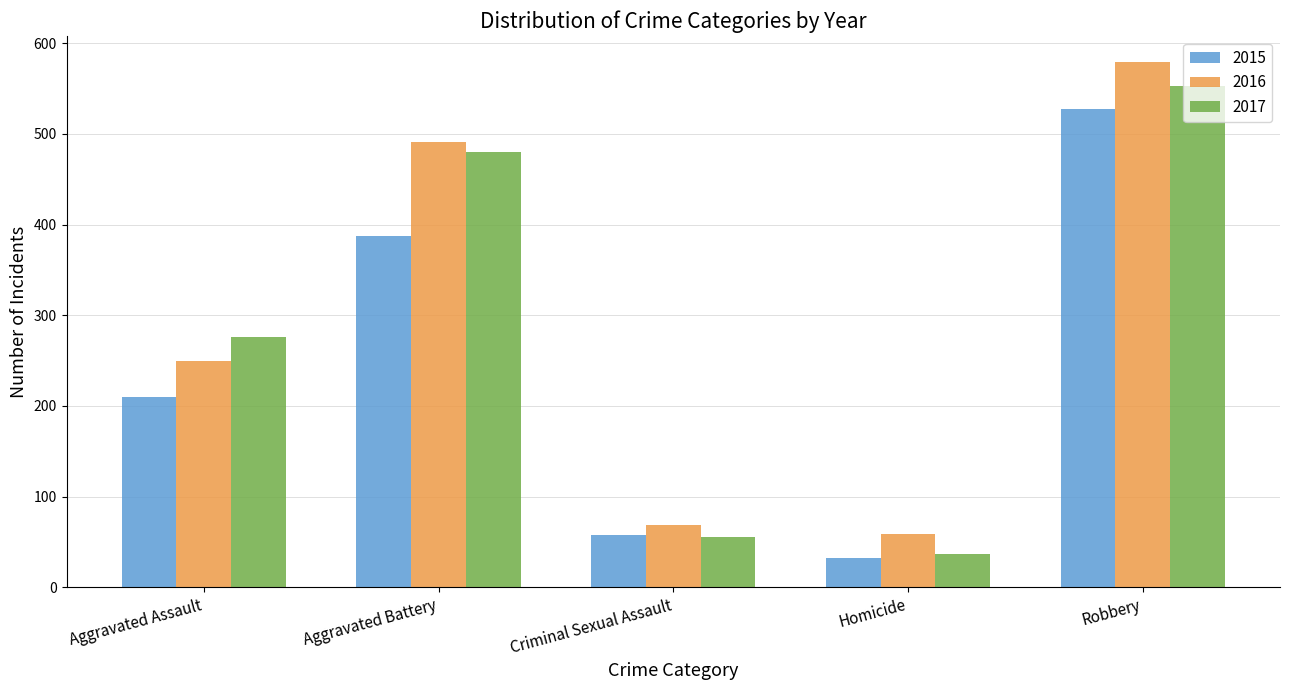

How many categories are shown in the chart?

5